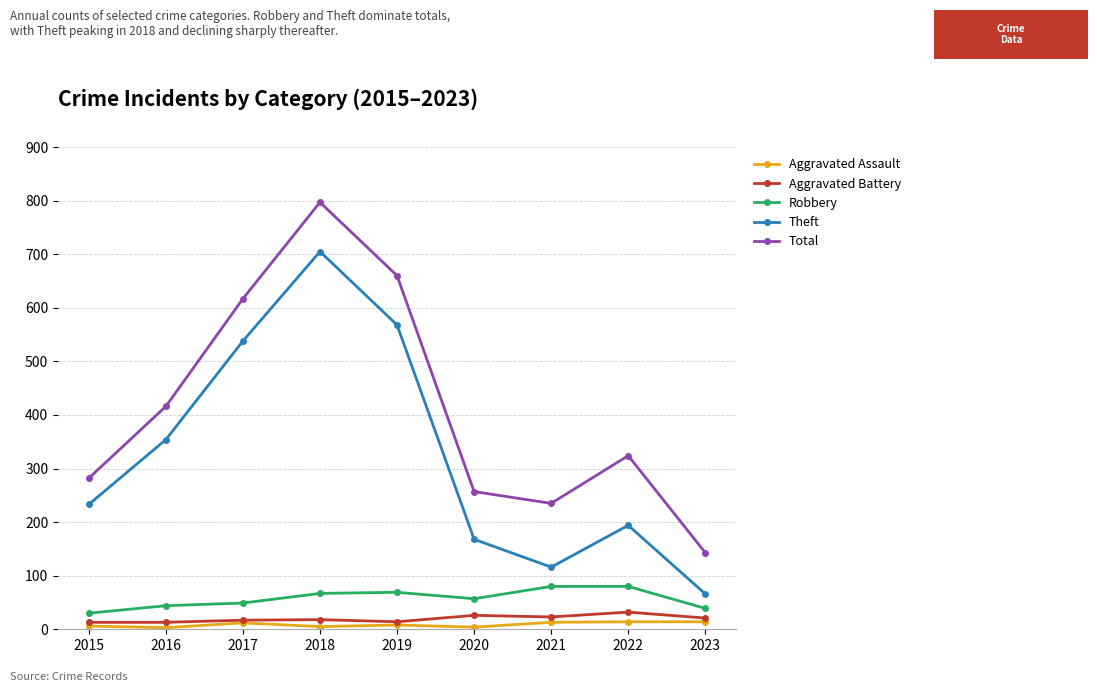

True or false: Robbery has a value of 57 at 2020.

True